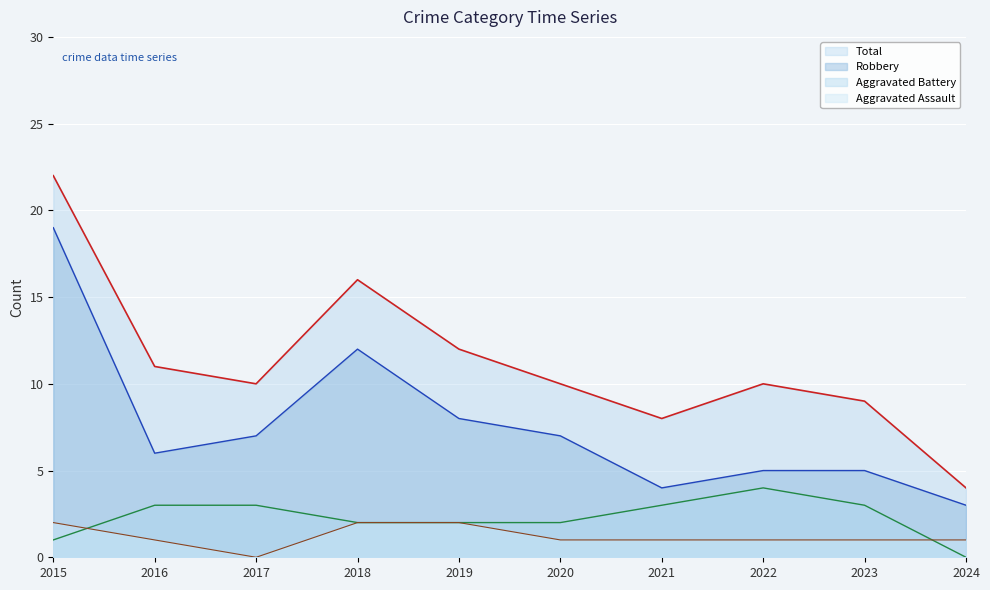

True or false: Total and Aggravated Battery intersect in this chart.

False